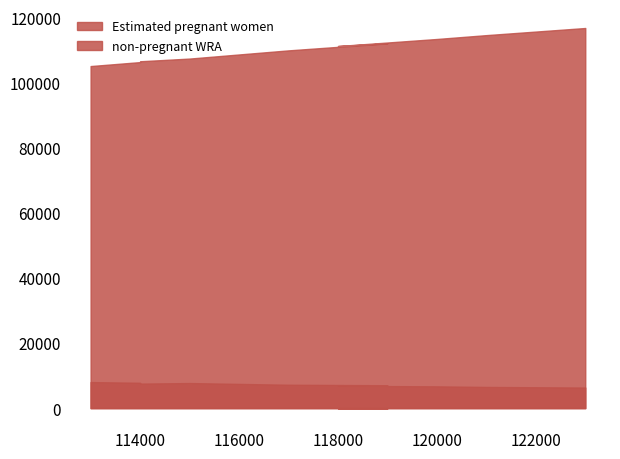

True or false: Estimated pregnant women and non-pregnant WRA intersect in this chart.

False